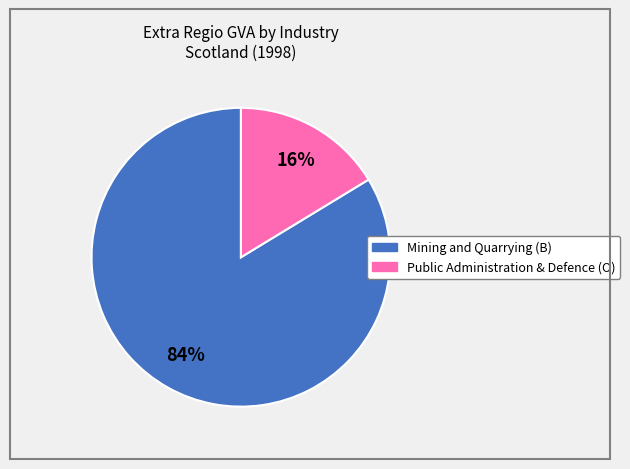

Which has a higher value, Mining and Quarrying (B) or Public Administration & Defence (O)?

Mining and Quarrying (B)